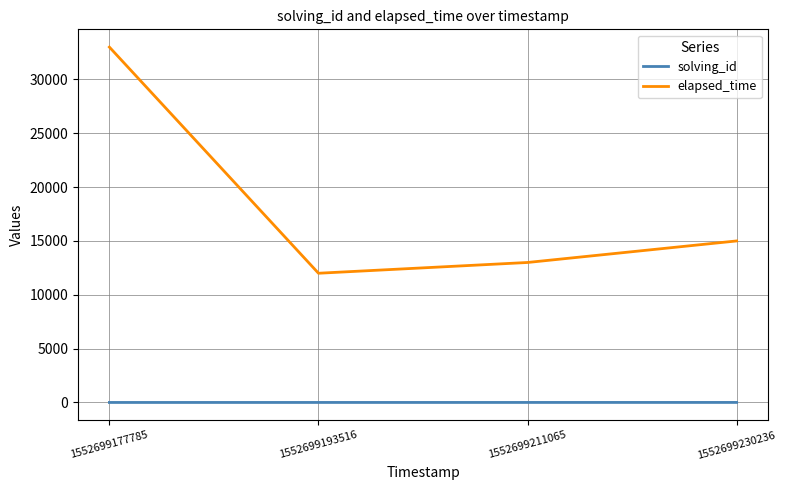

How many values in the solving_id series are below 3?

2